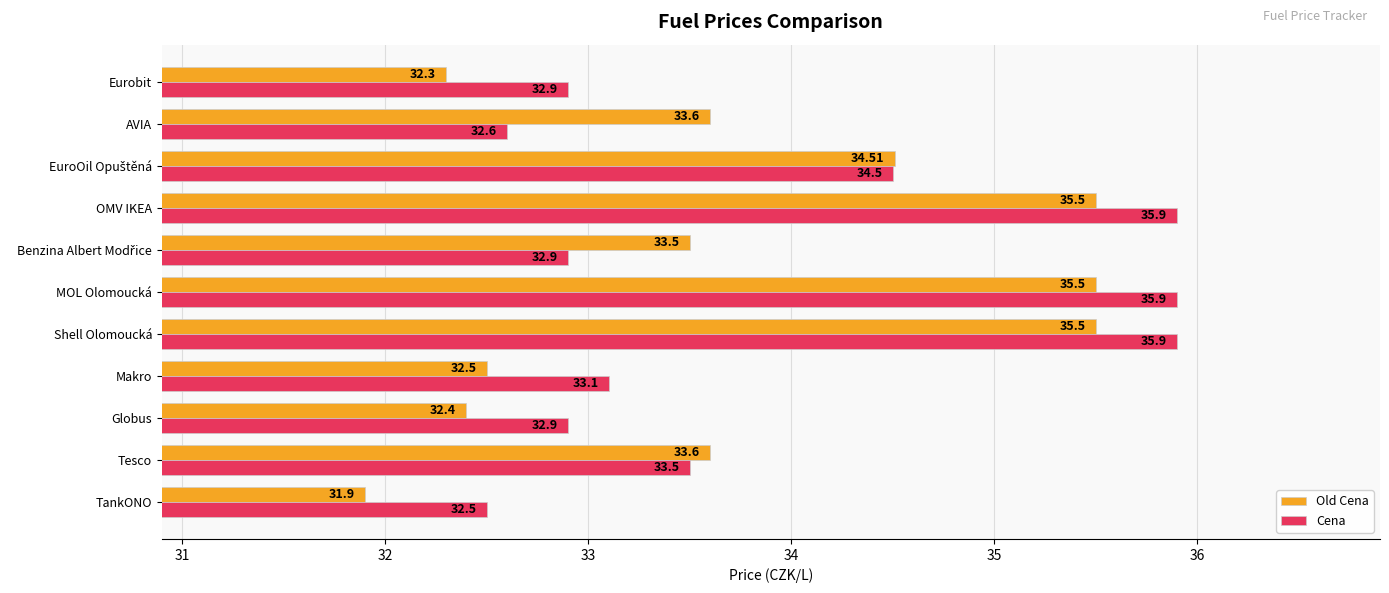

List the series in order of their peak value, lowest first.

Old Cena, Cena